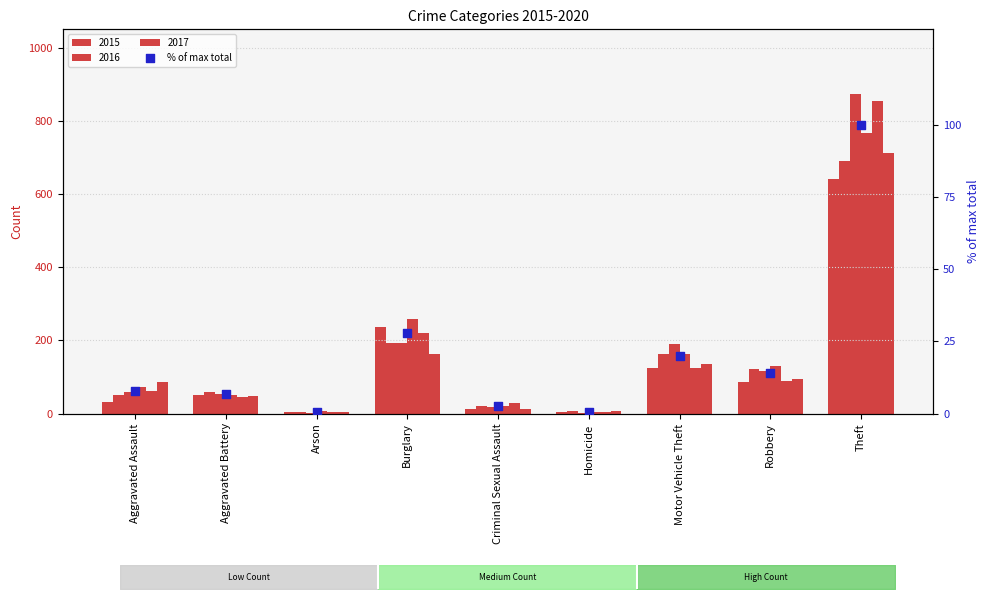

Between Aggravated Battery and Aggravated Assault, which is larger?

Aggravated Assault